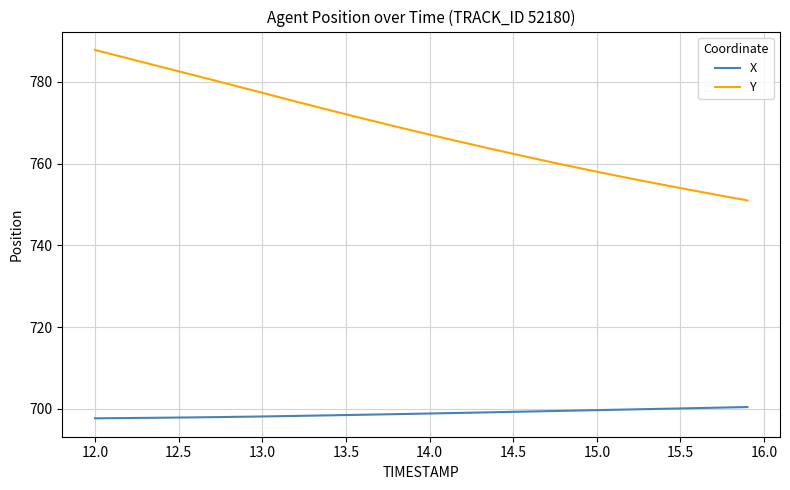

Which series has the largest range (max minus min)?

Y